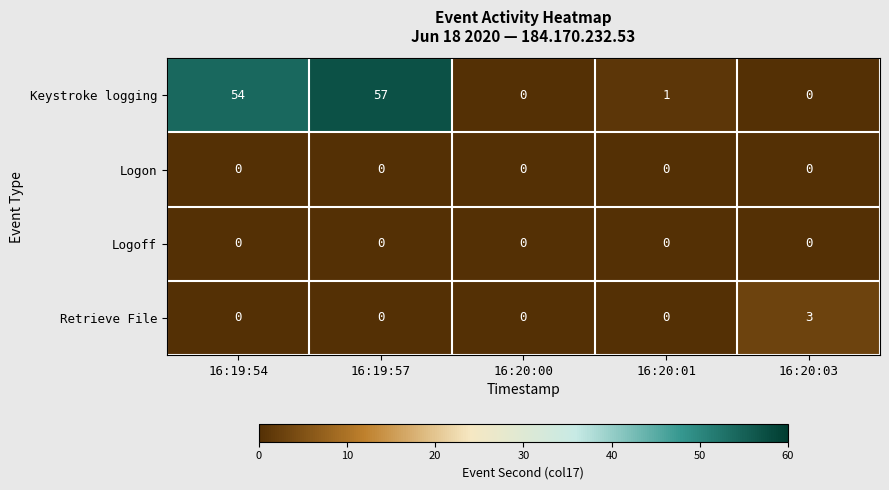

Which series has the largest range (max minus min)?

Keystroke logging